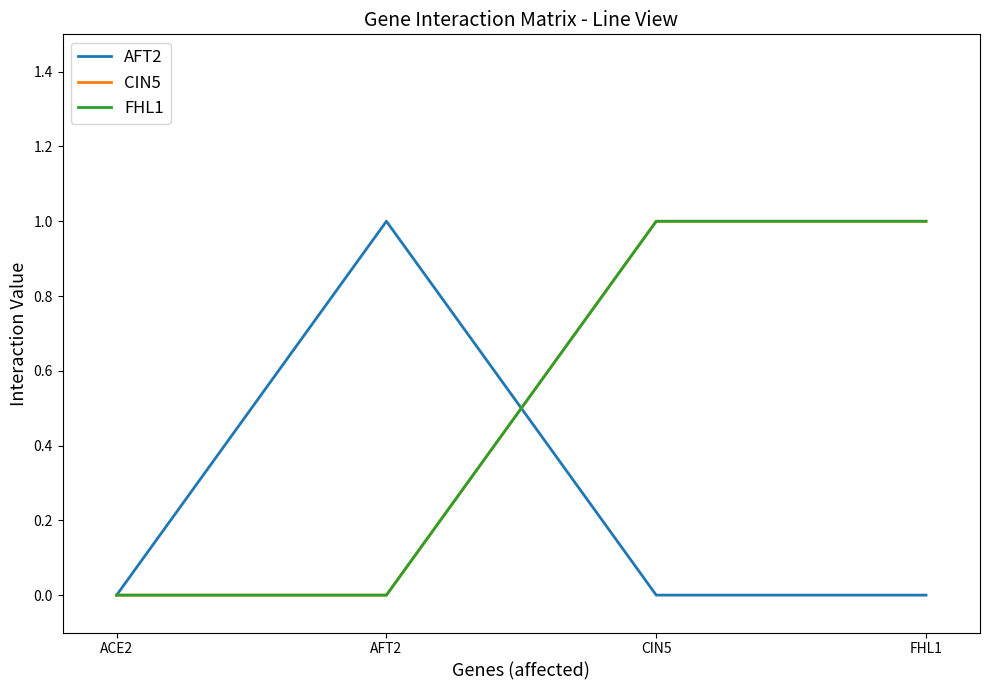

Count the FHL1 values in the range 0 to 1.

4